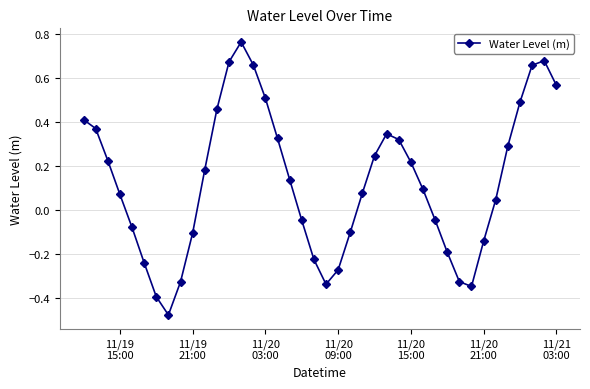

How many values are above zero?

24